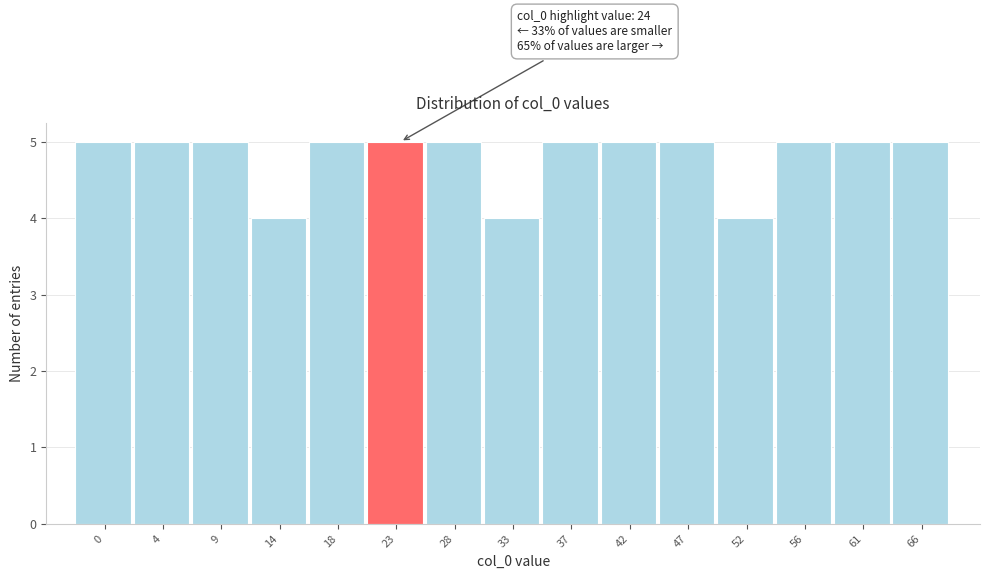

Reading left to right, extract all data points from this chart.

5	5	5	4	5	5	5	4	5	5	5	4	5	5	5